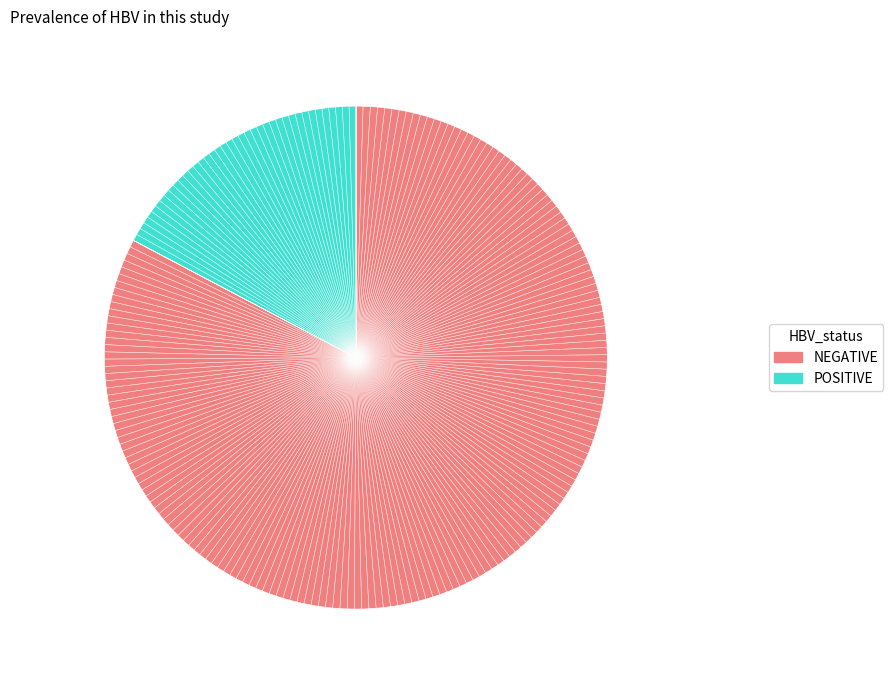

Is there a majority slice in this chart?

Yes